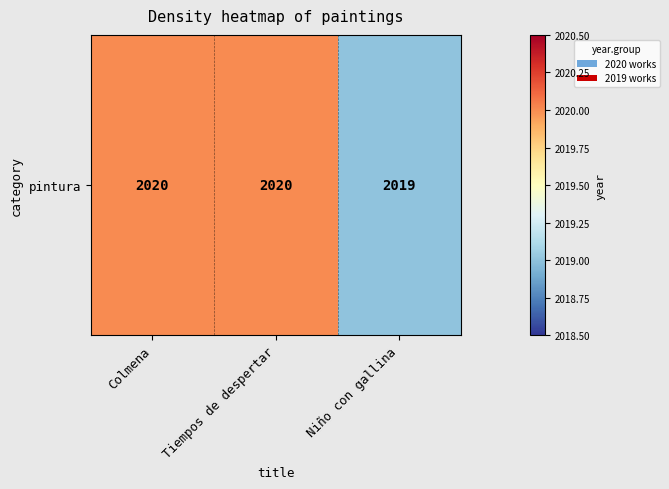

Is it true that the value at Colmena is 2020?

True